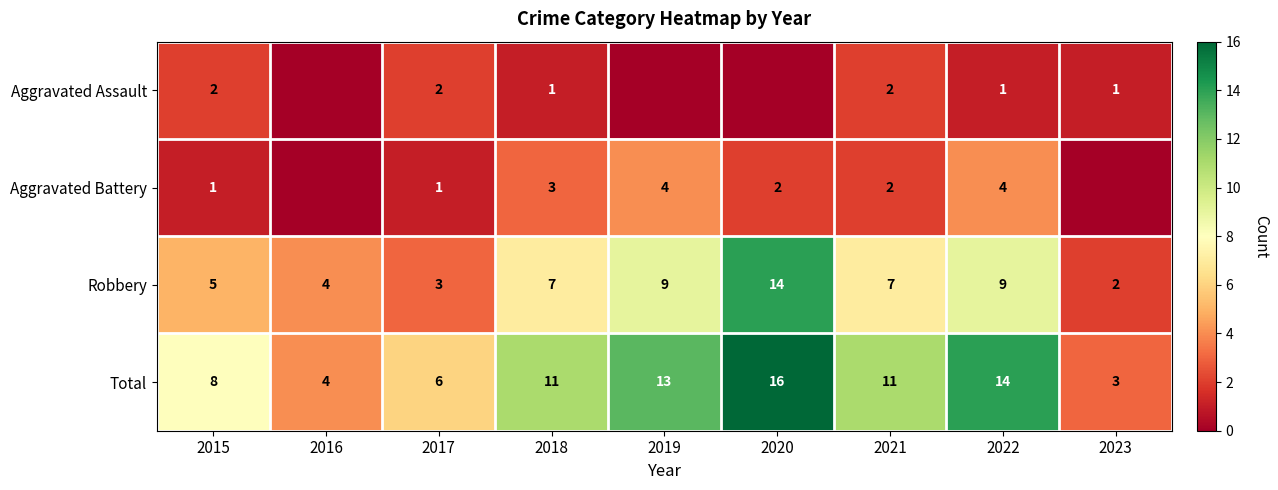

At which label is Total closest to 9?

2015